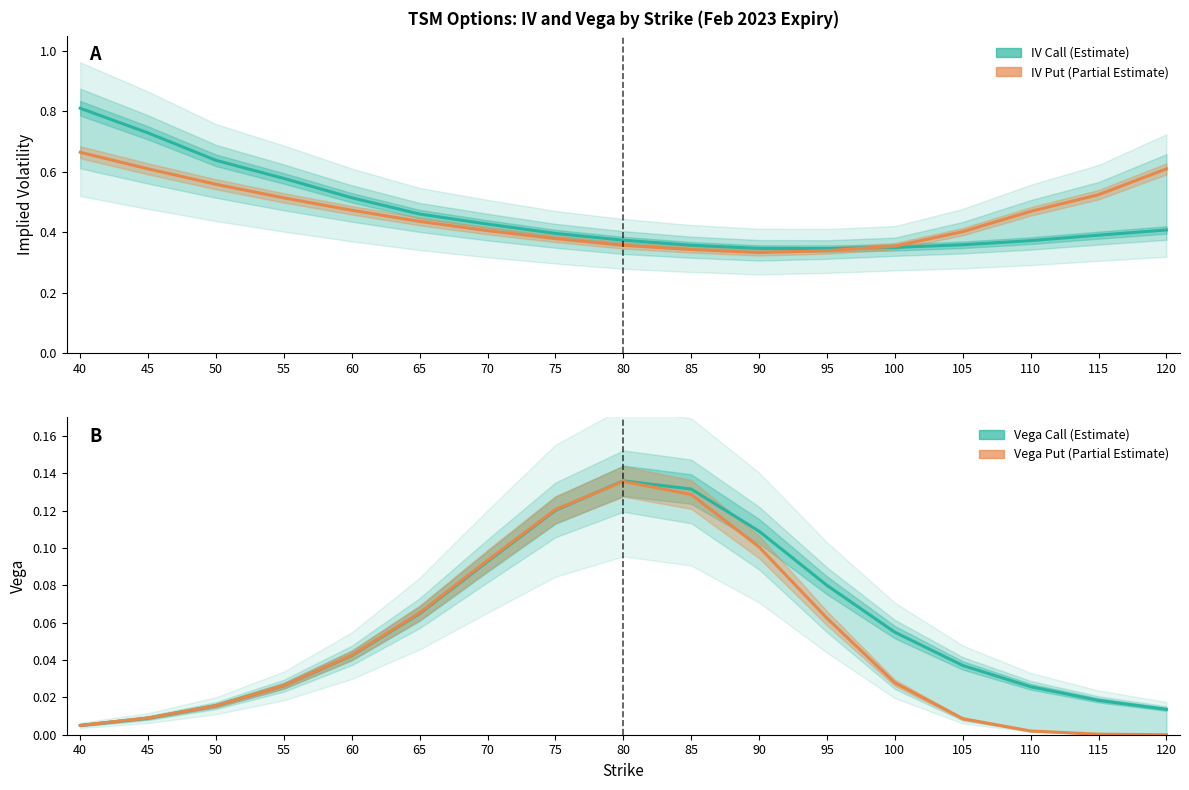

Which series has the largest total across all categories?

IV Call (Estimate)